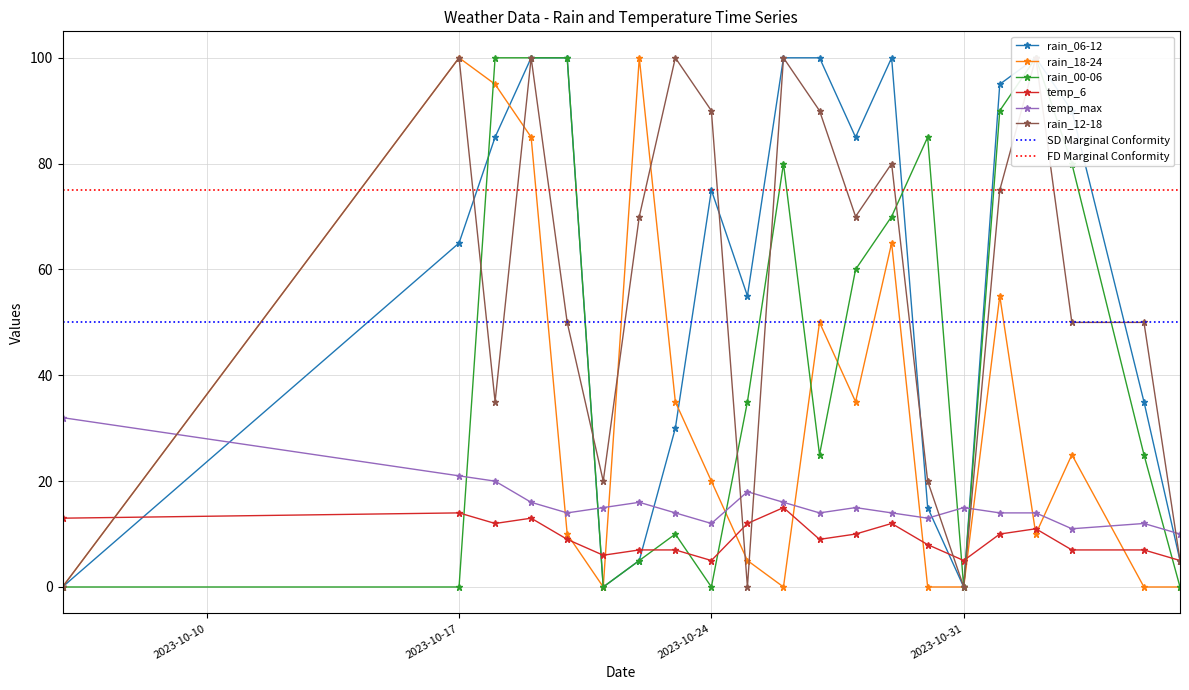

What is the label of the 14th point from the left?

2023-10-29